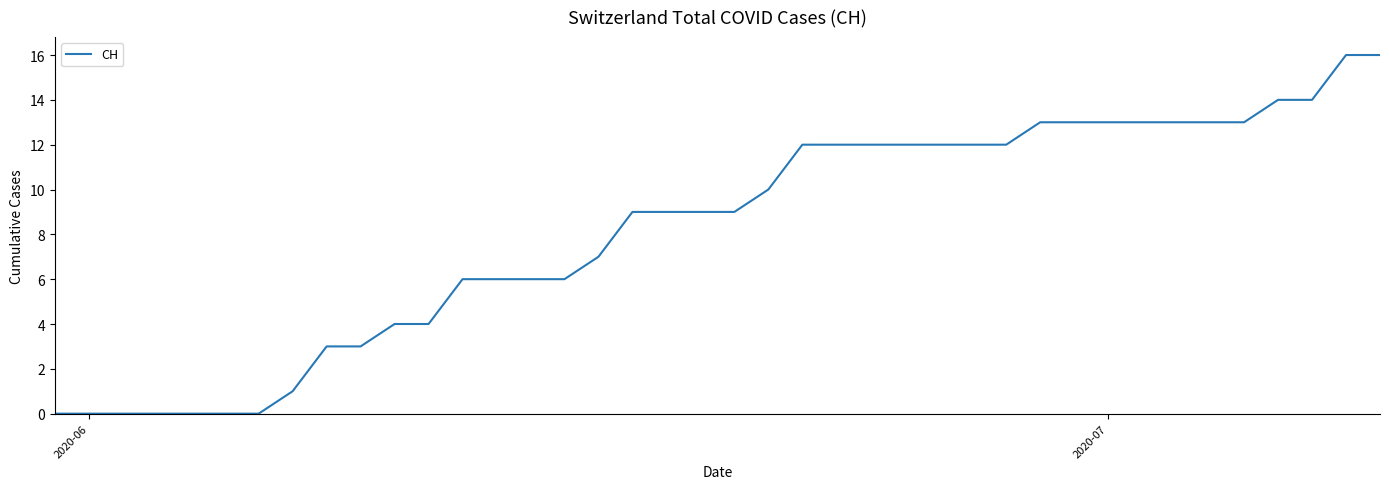

How many categories are shown in the chart?

40